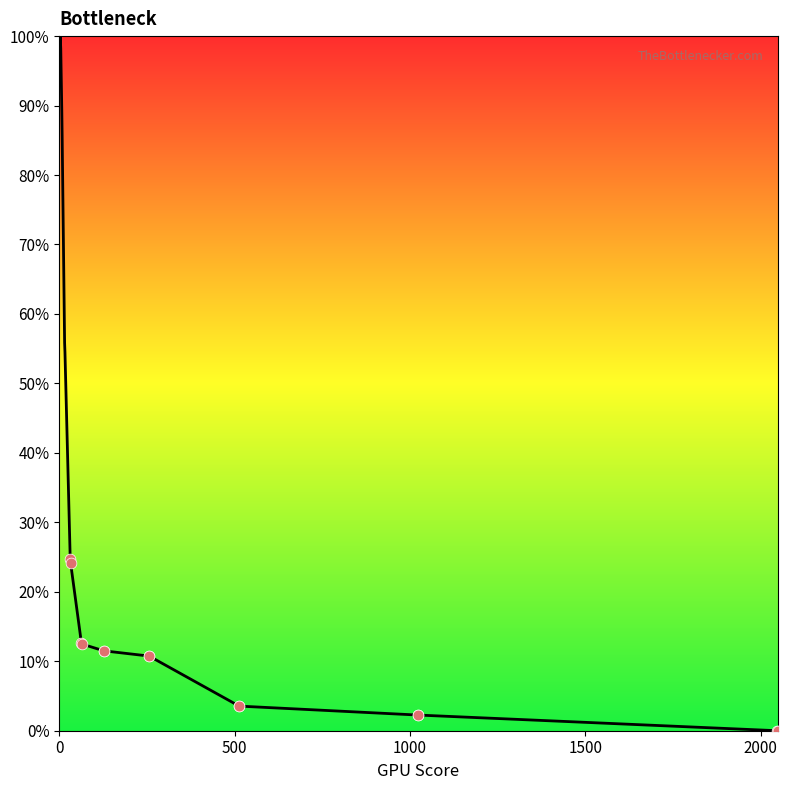

What is the maximum value shown in the chart?

100.0